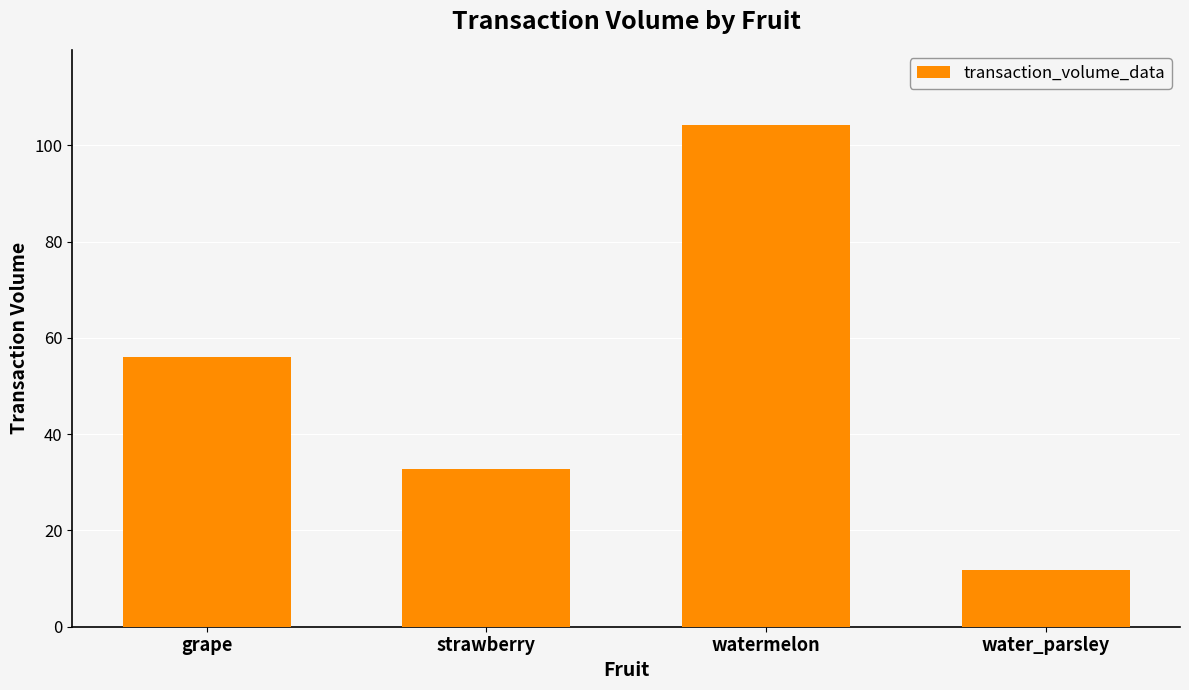

Which has a higher value, water_parsley or grape?

grape